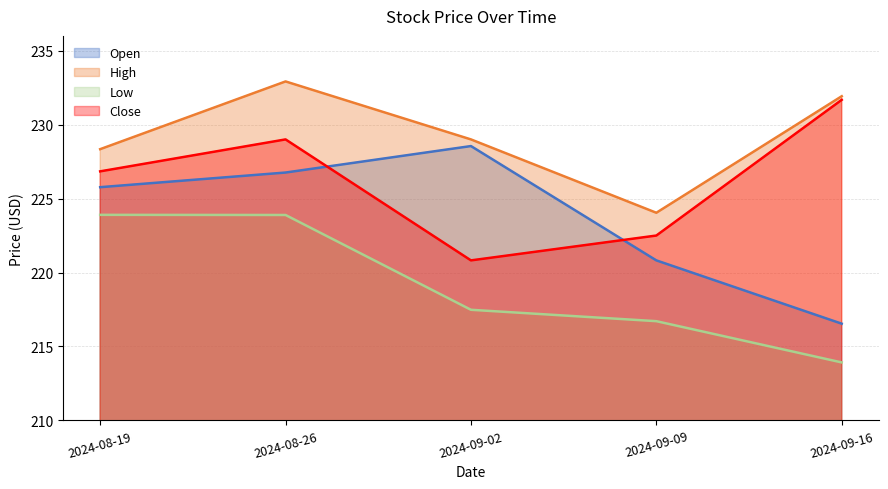

Where does the Close series first go above 226?

2024-08-19